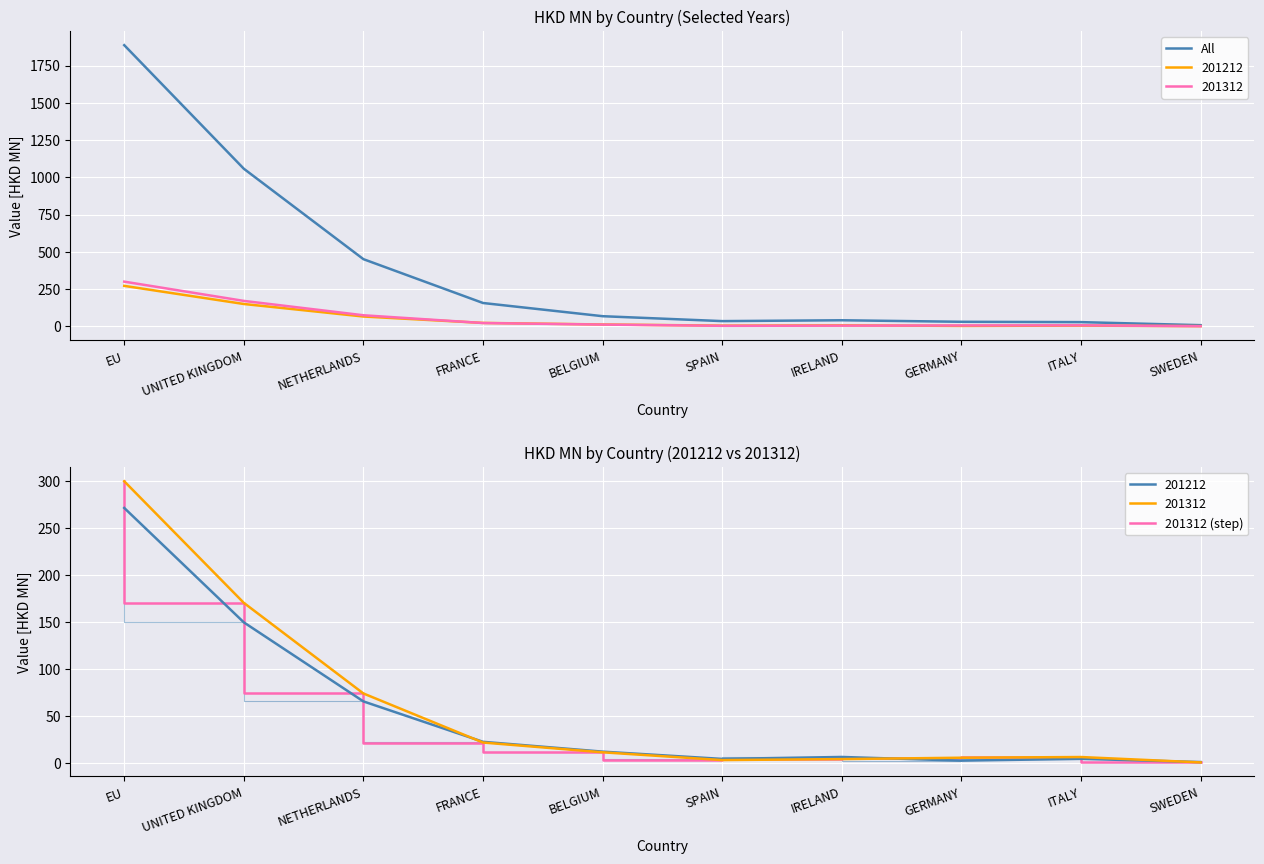

What is the lowest value of the 201312 (step) series?

0.8